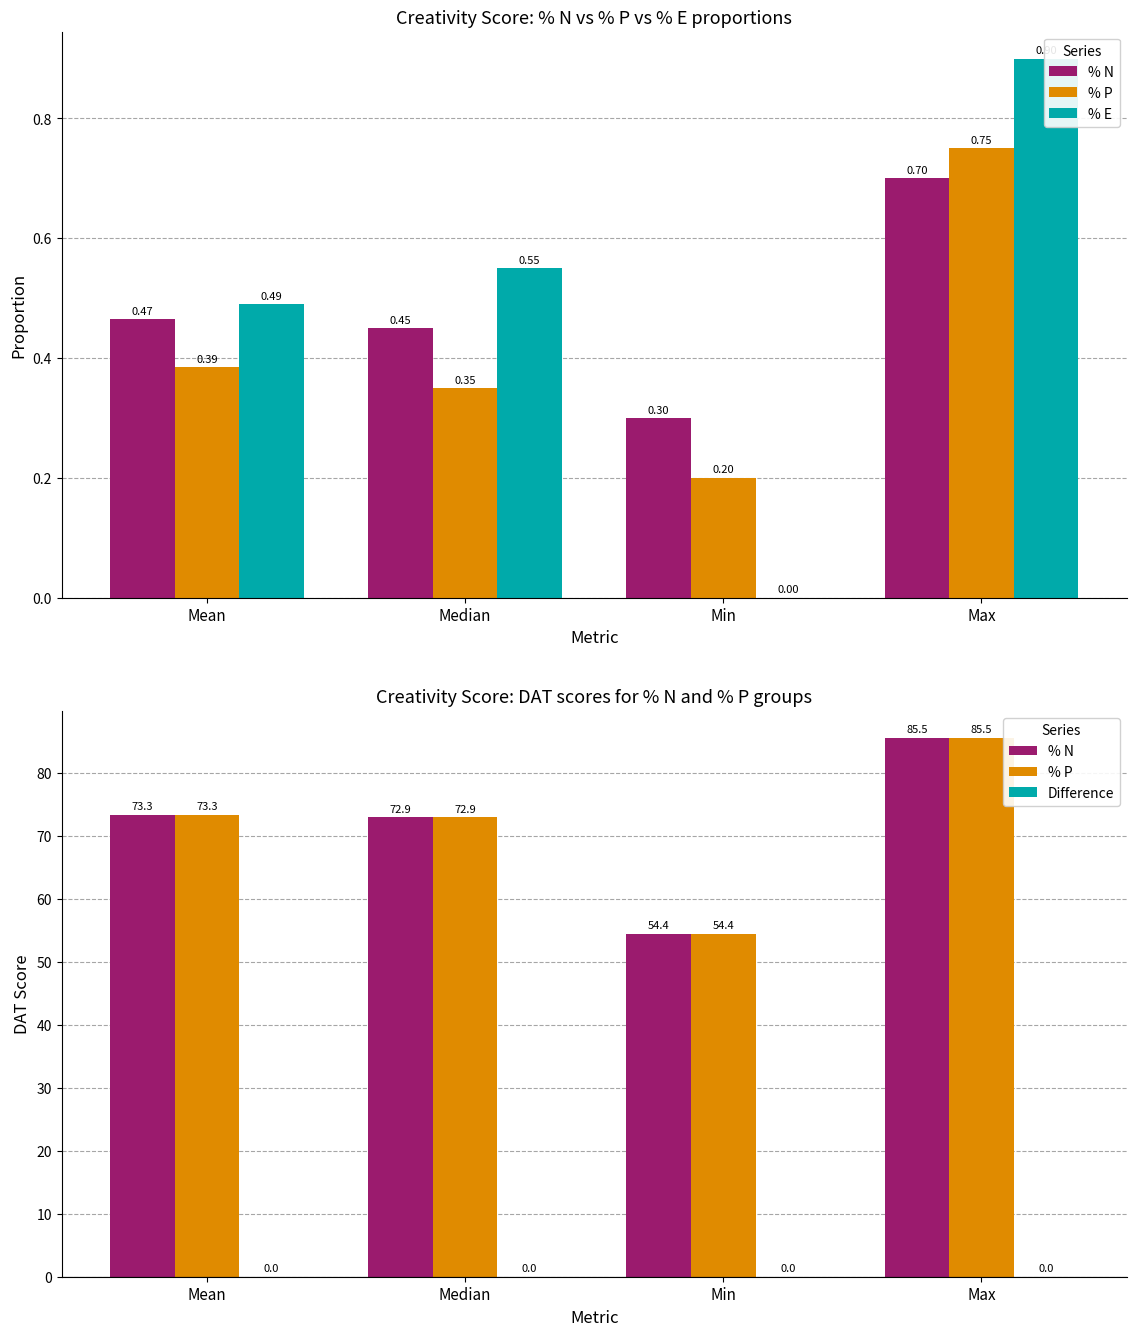

True or false: % E has a value of 0.8 at Median.

False